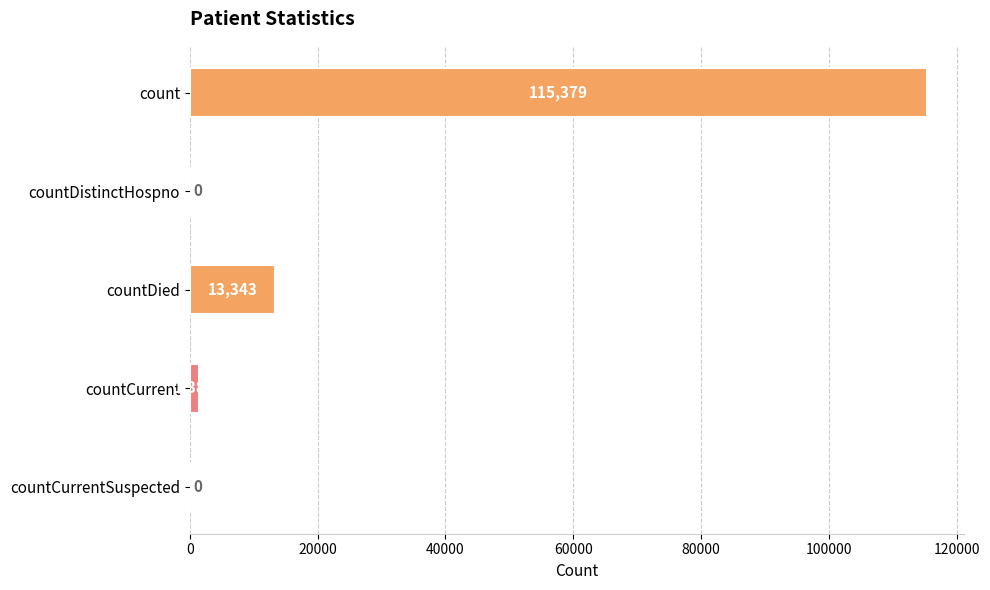

How many data points are less than 1383?

2